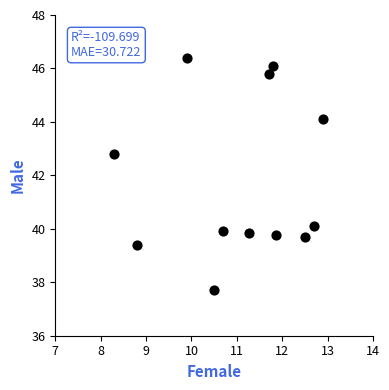

What Y value in the scatter plot is closest to 42?

42.8